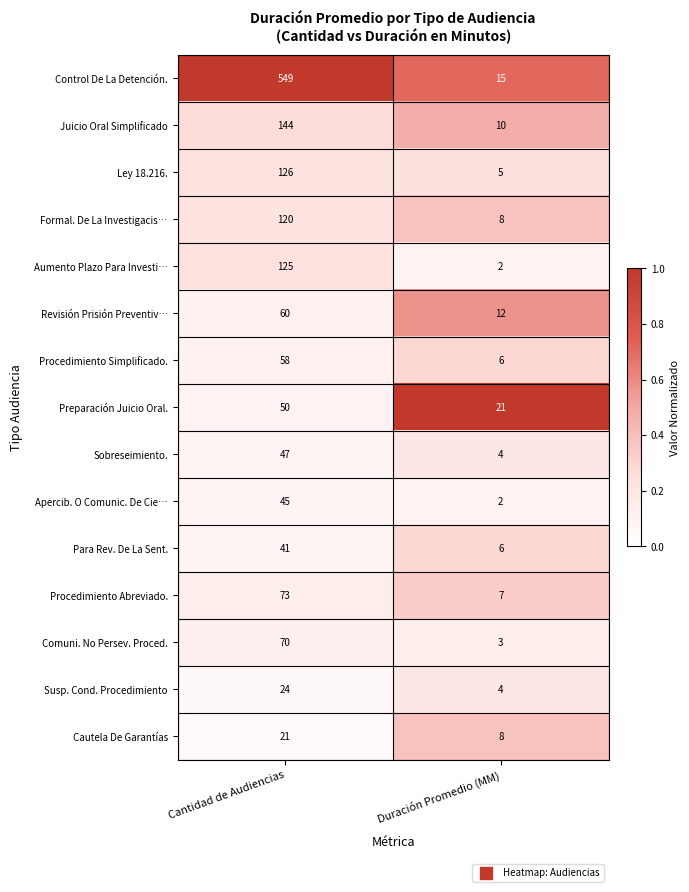

Which series has the widest spread of values?

Control De La Detención.